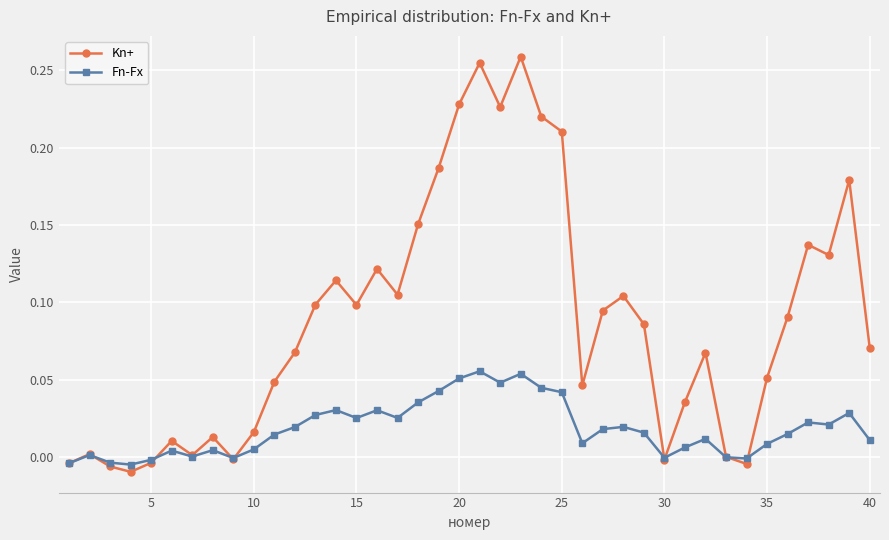

How many interior local peaks does the Kn+ series have?

11